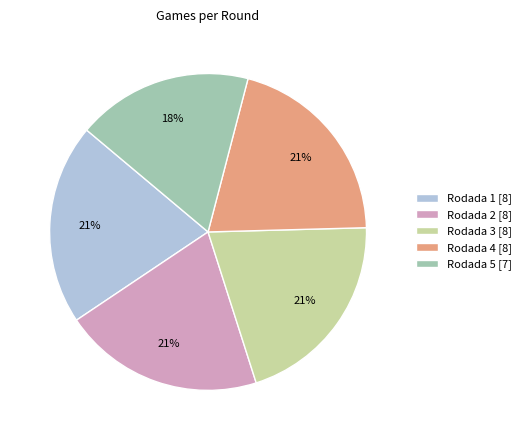

Is Rodada 4 the majority of the pie?

No